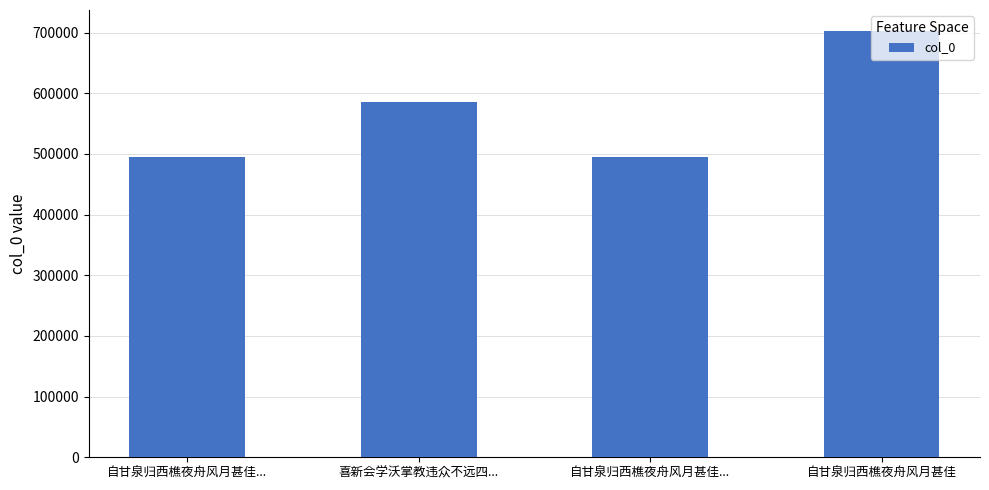

Rank the categories by value from highest to lowest.

自甘泉归西樵夜舟风月甚佳, 喜新会学沃掌教违众不远四..., 自甘泉归西樵夜舟风月甚佳..., 自甘泉归西樵夜舟风月甚佳...